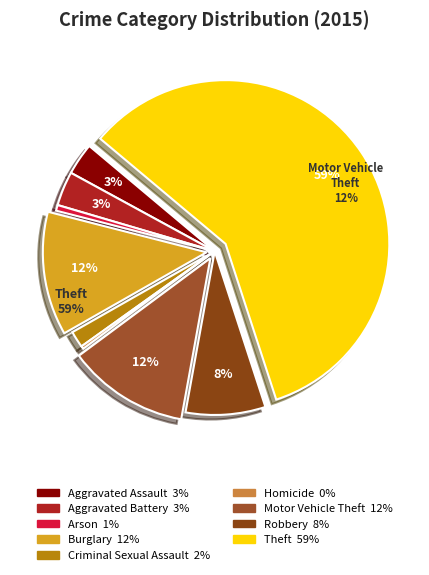

How many slices are in this pie chart?

9